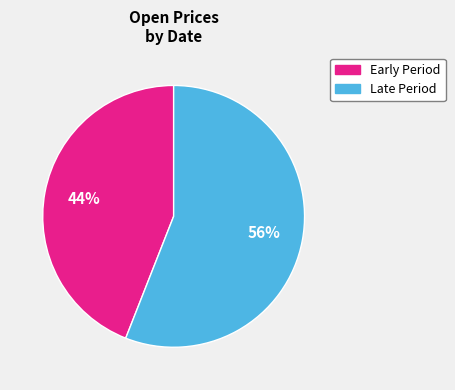

To the nearest percent, what is the average slice percentage?

50%